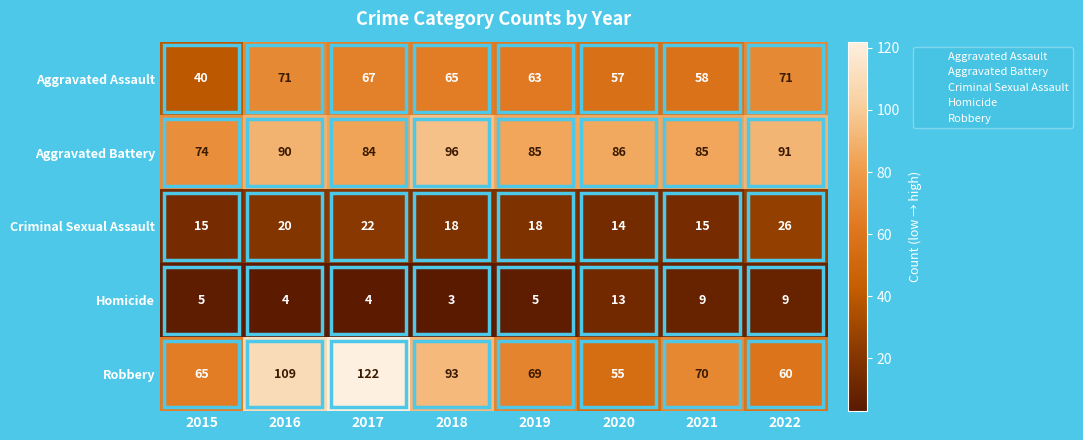

At which category is the sum across all series the highest?

2017